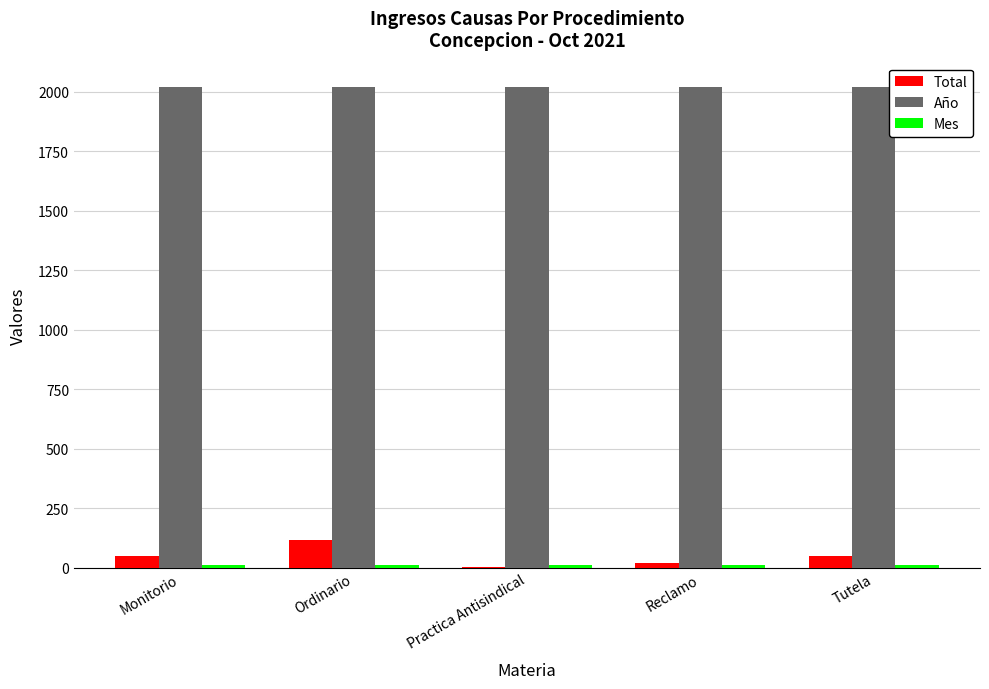

Are the bars horizontal?

No